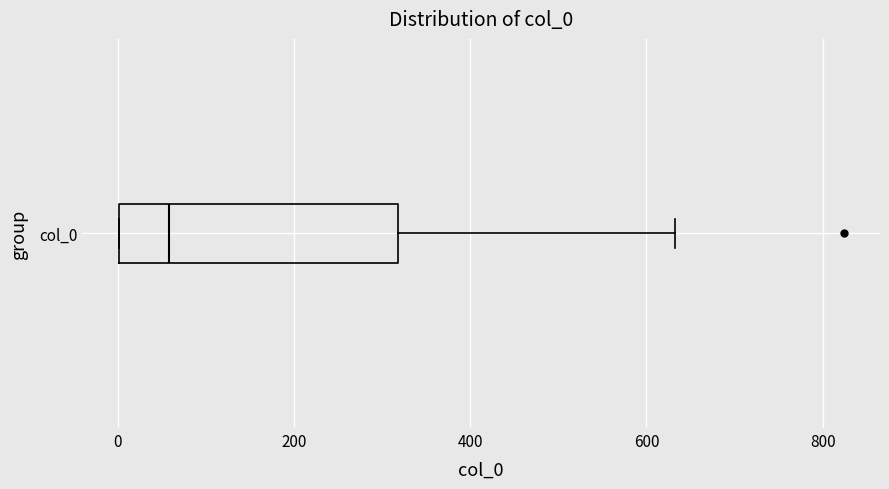

Read this box plot against the x-axis: the position of the median line, the range covered by the box, and the ends of both whiskers. The values are not printed on the chart, so give them approximately, as read against the axis.

median 60, box 0 to 320, whiskers 0 to 640